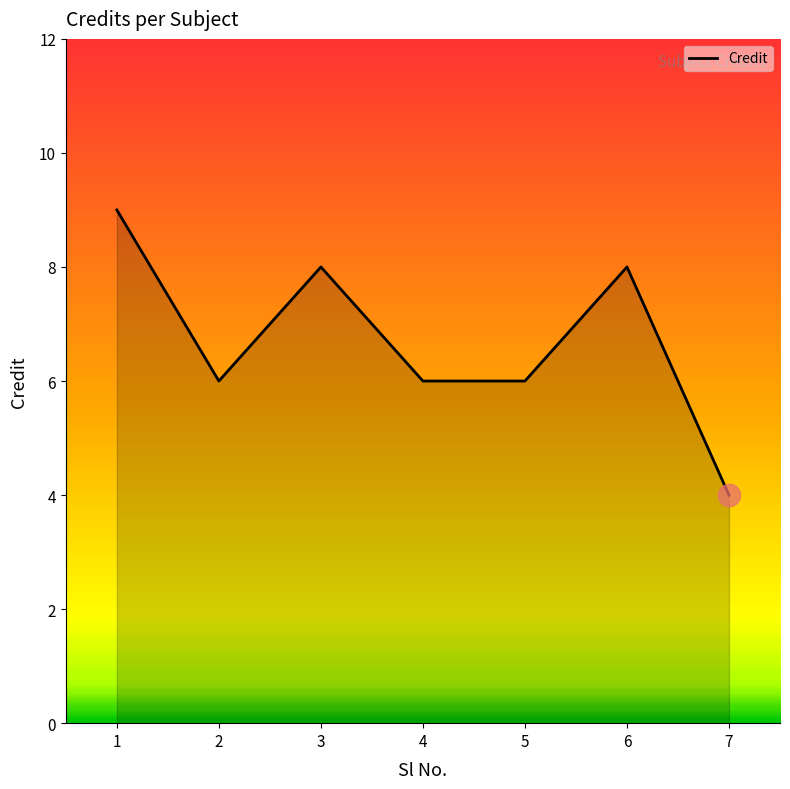

True or false: the data has more than 1 interior local peaks.

True